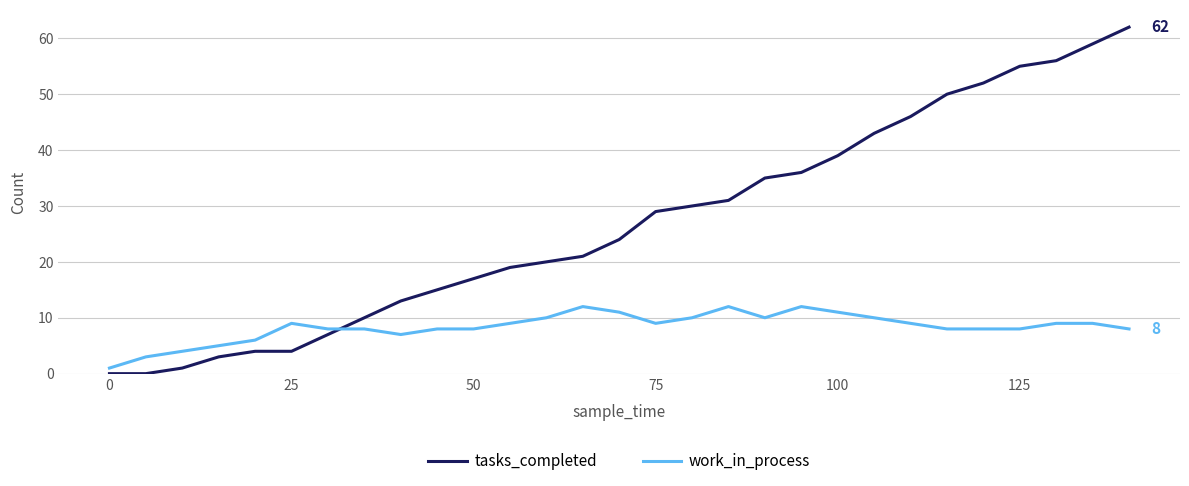

How many lines are shown in the chart?

2